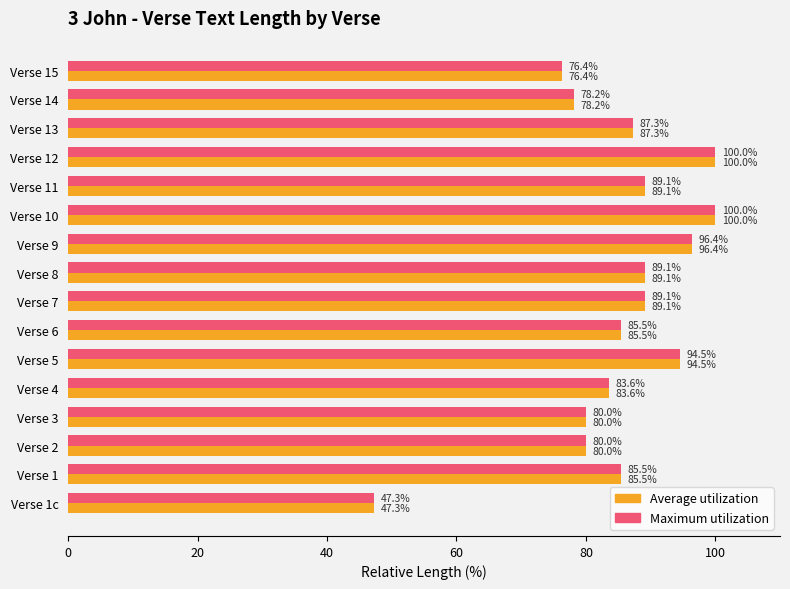

What is the difference between the second highest and second lowest values in the Average utilization series?

23.6